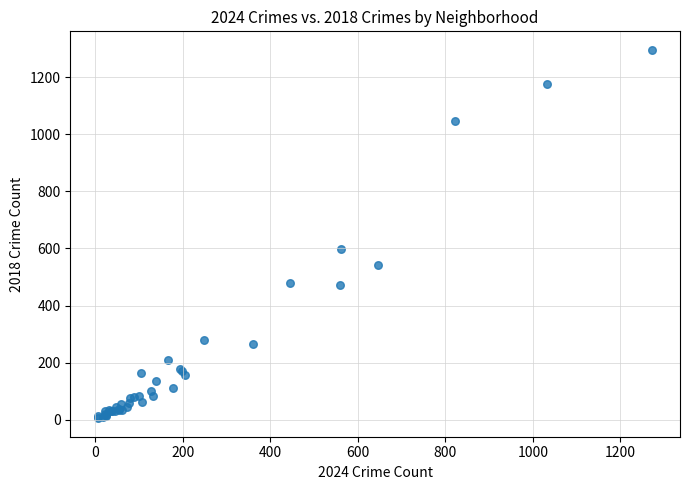

What Y value in the scatter plot is closest to 650?

599